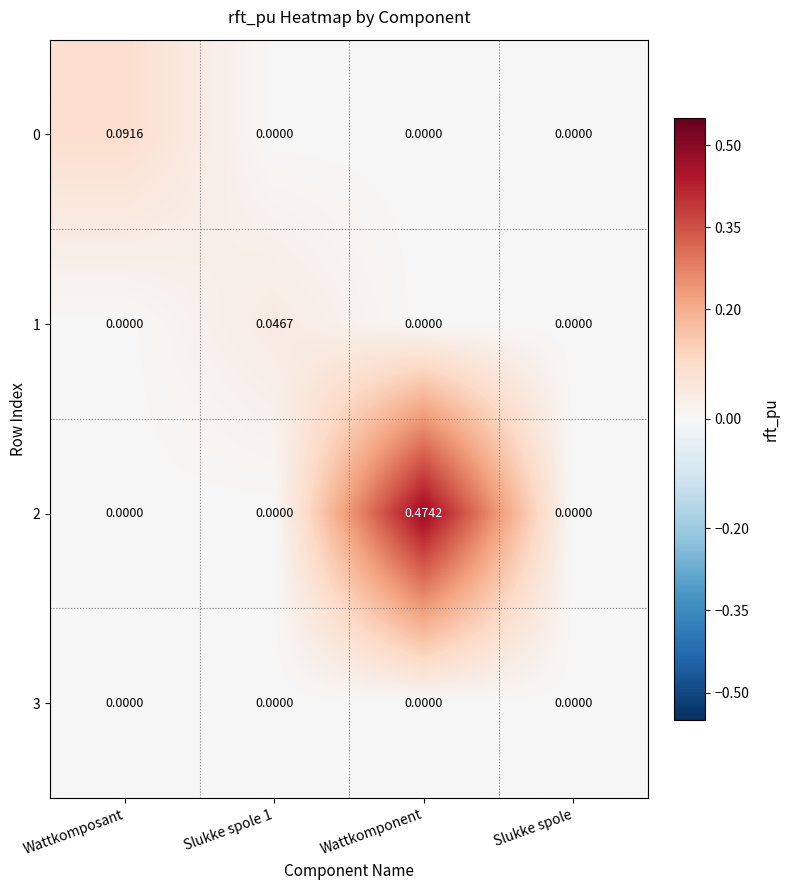

Is the value of 1 at Slukke spole 1 greater than the value of 0 at Wattkomponent?

Yes